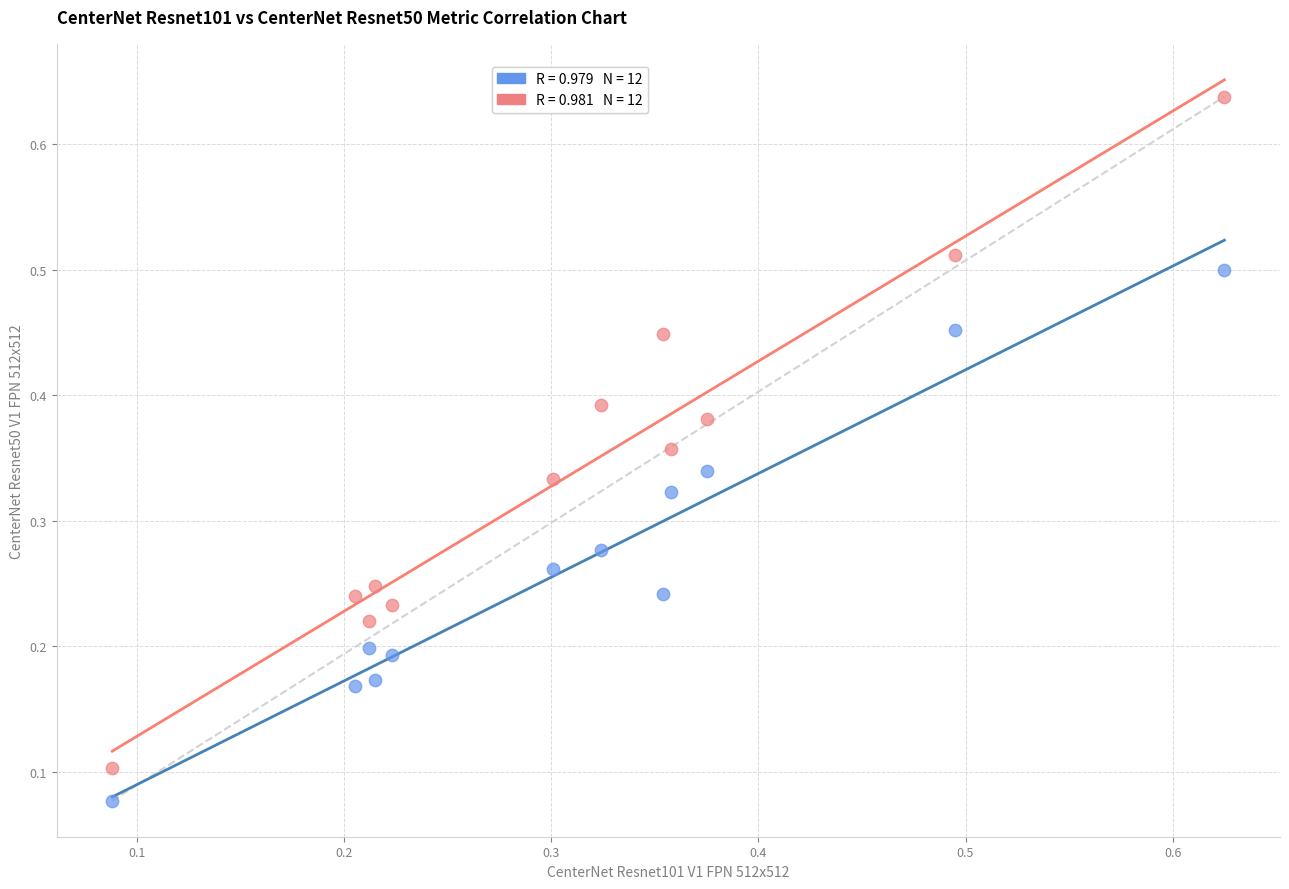

Count the number of points in this scatter plot.

24